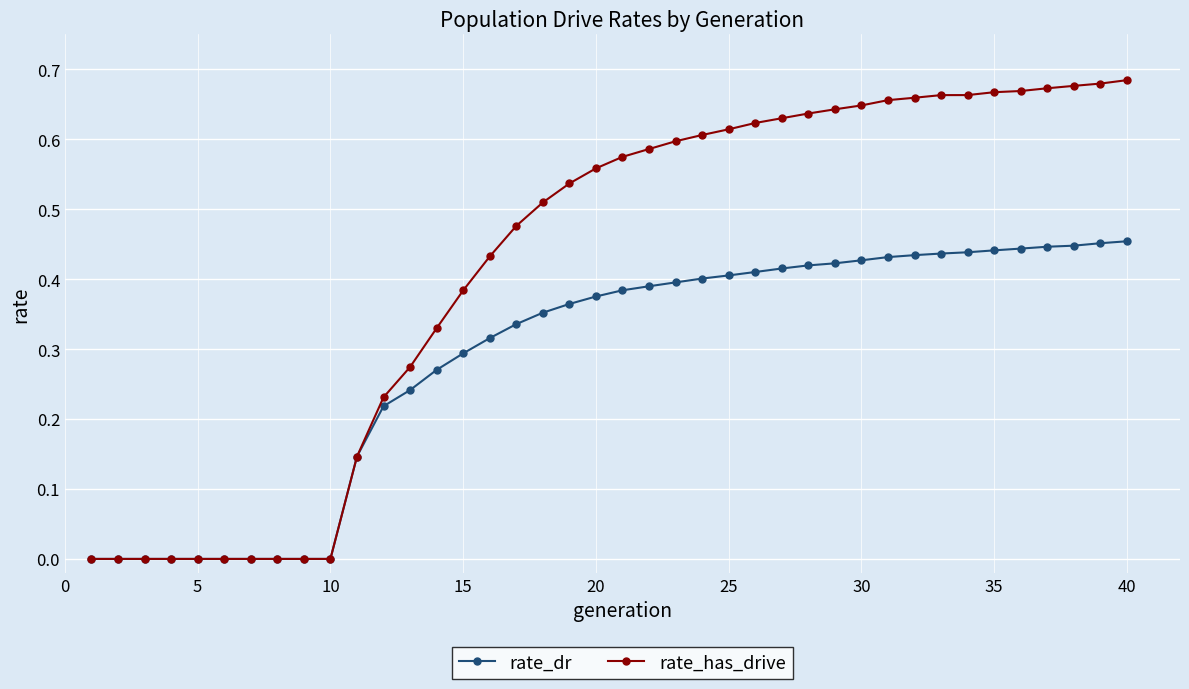

Does the chart display data point markers on the line(s)?

Yes